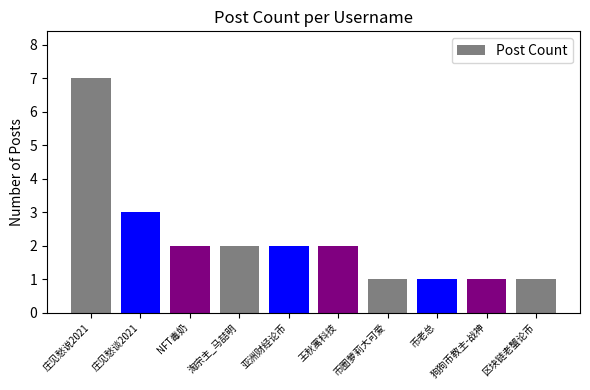

What is the maximum value shown in the chart?

7